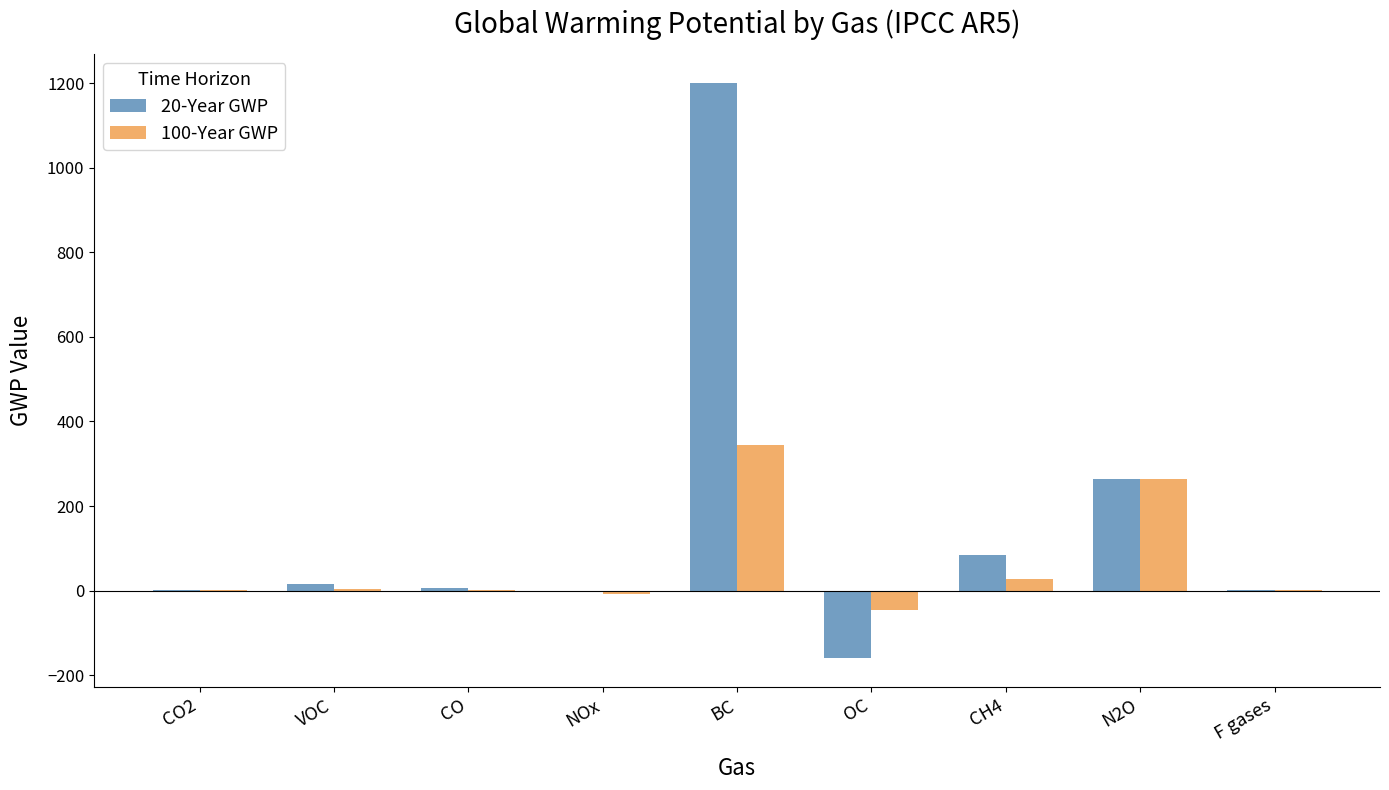

What is the maximum value for 100-Year GWP?

345.0